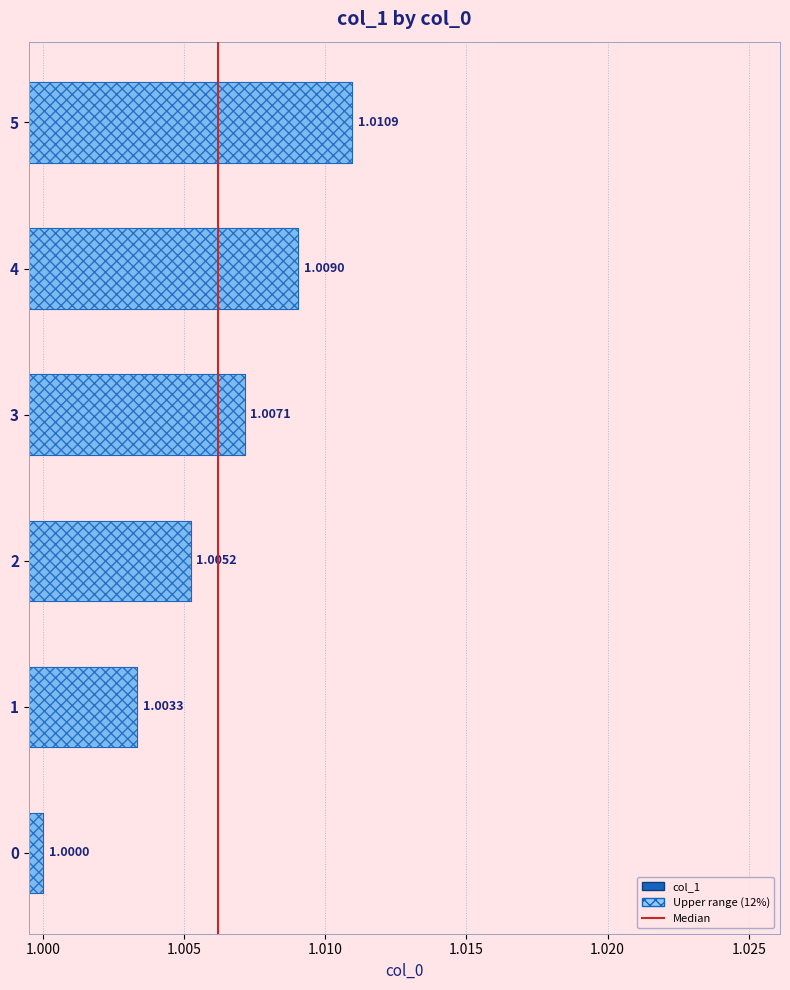

Does the chart contain stacked bars?

No